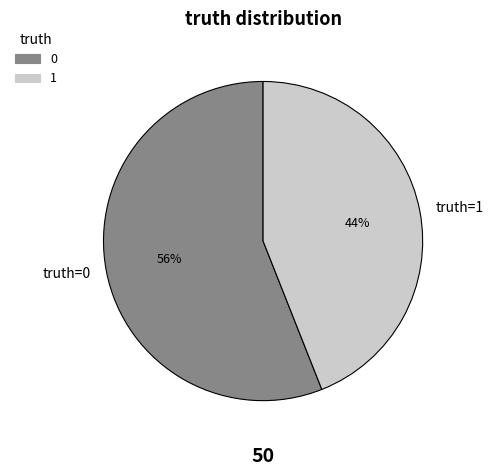

To the nearest percent, what is the difference between the truth=0 and truth=1 slice percentages?

12%